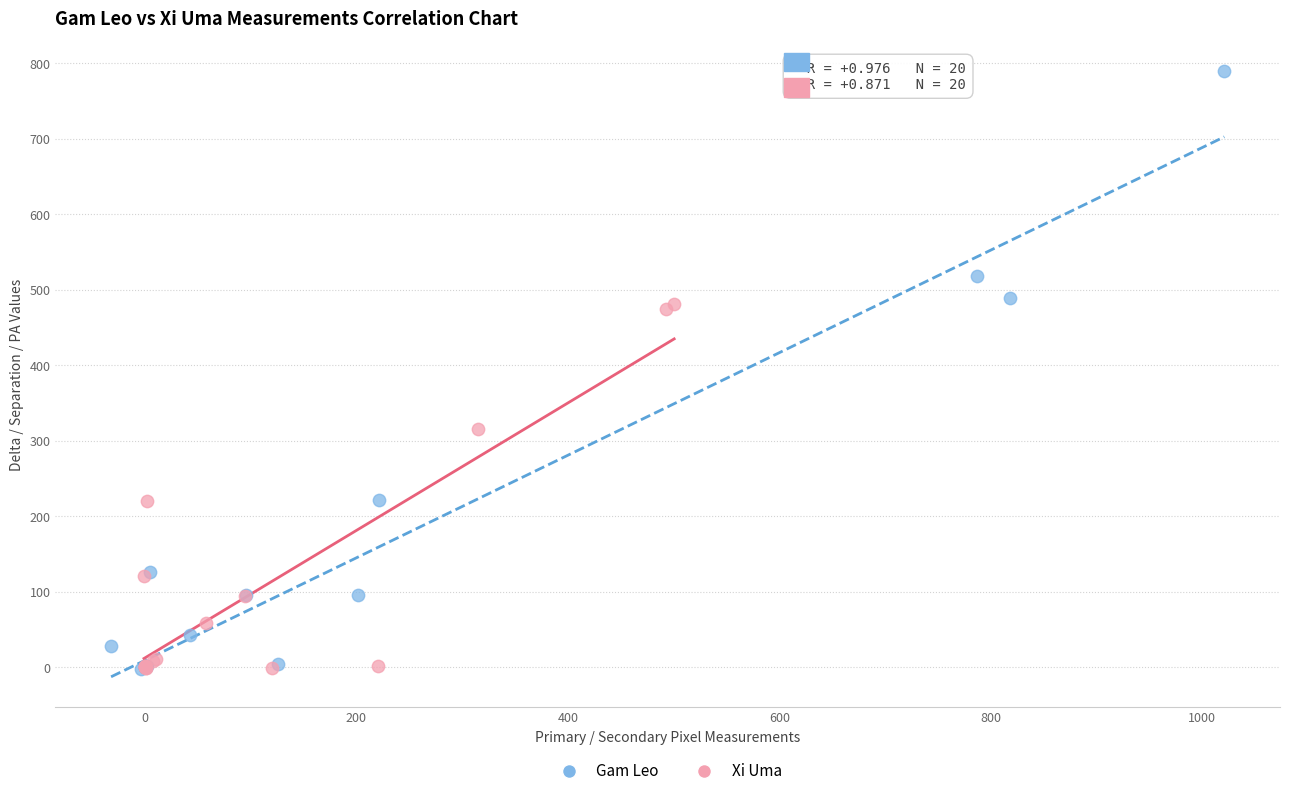

Which series contains the highest Y value?

Gam Leo